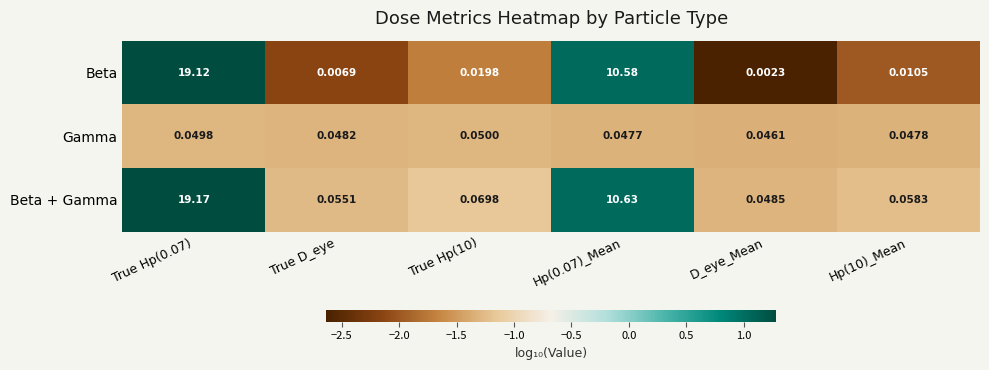

Which series changed the most between True D_eye and Hp(0.07)_Mean?

Beta + Gamma